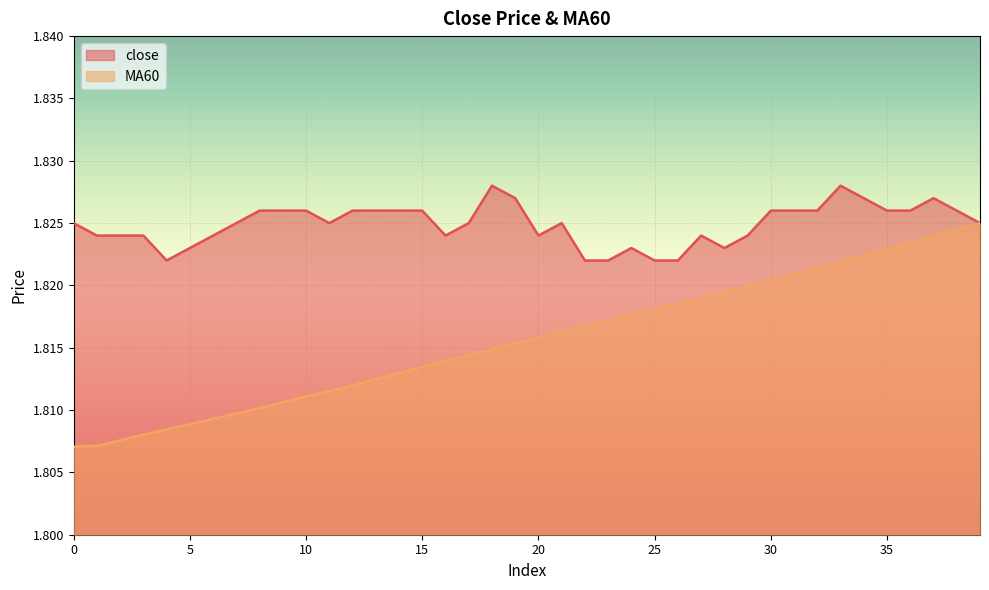

Which series has the largest total across all categories?

close